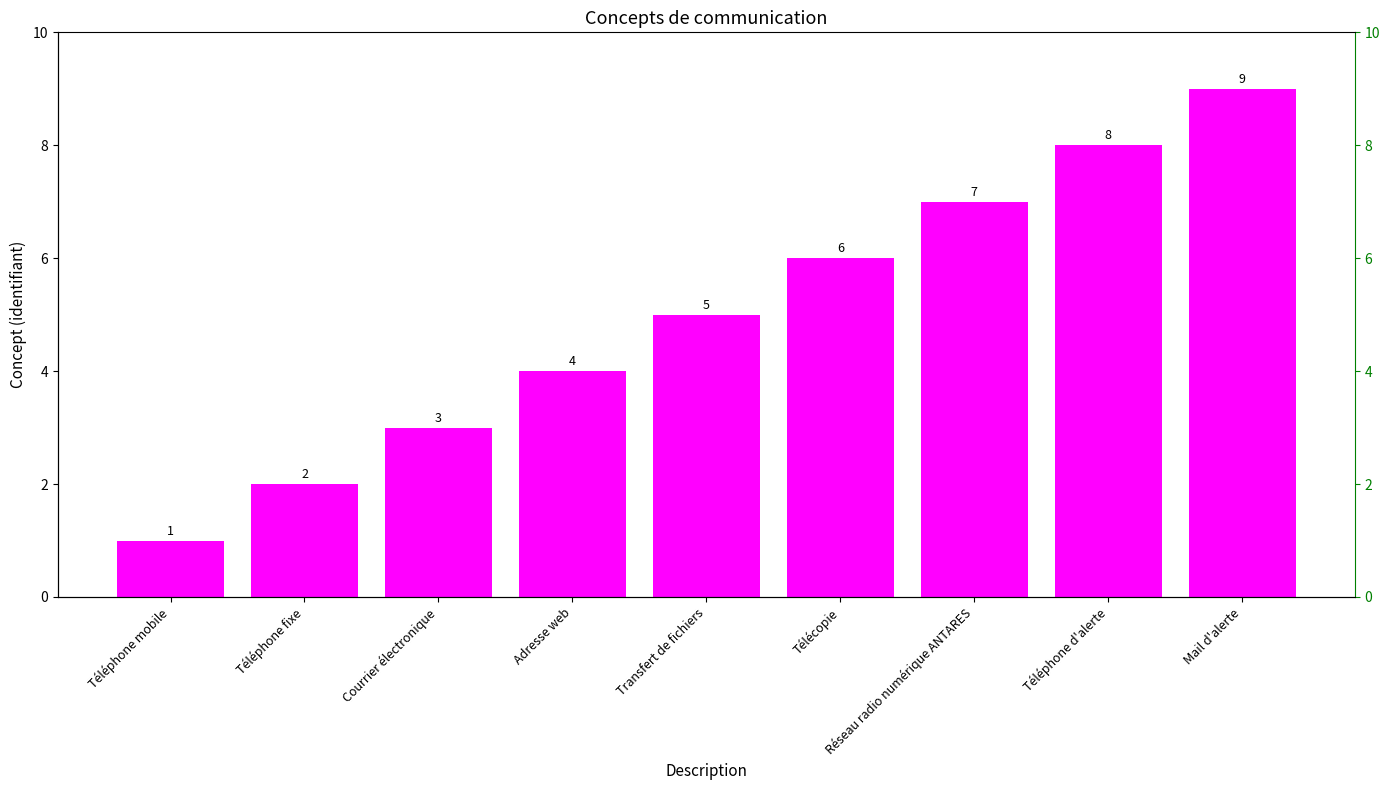

Which has a higher value, Téléphone d'alerte or Mail d'alerte?

Mail d'alerte